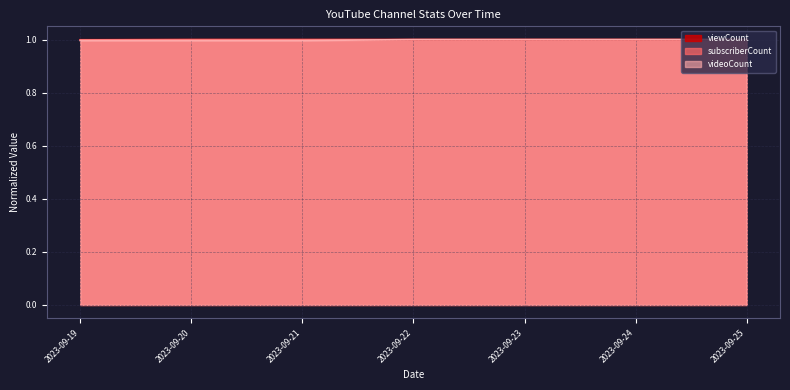

What is the sum of all viewCount values?

7.0